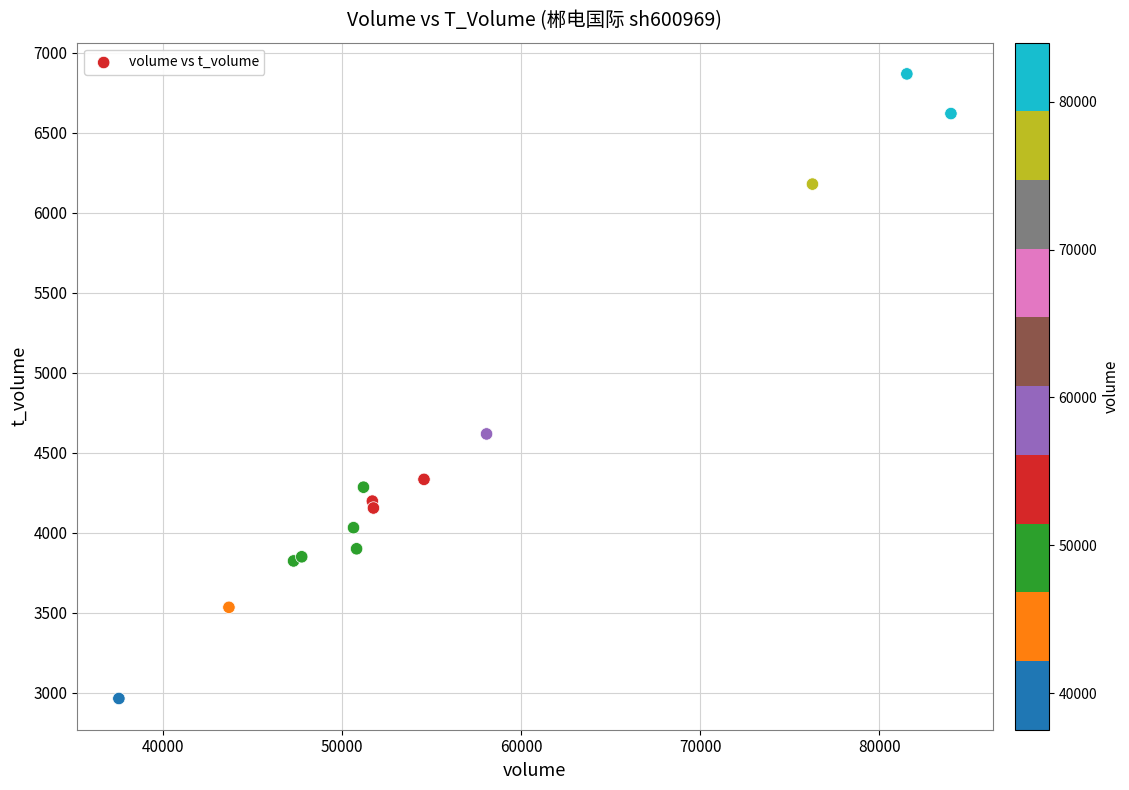

What Y value in the scatter plot is closest to 4916?

4618